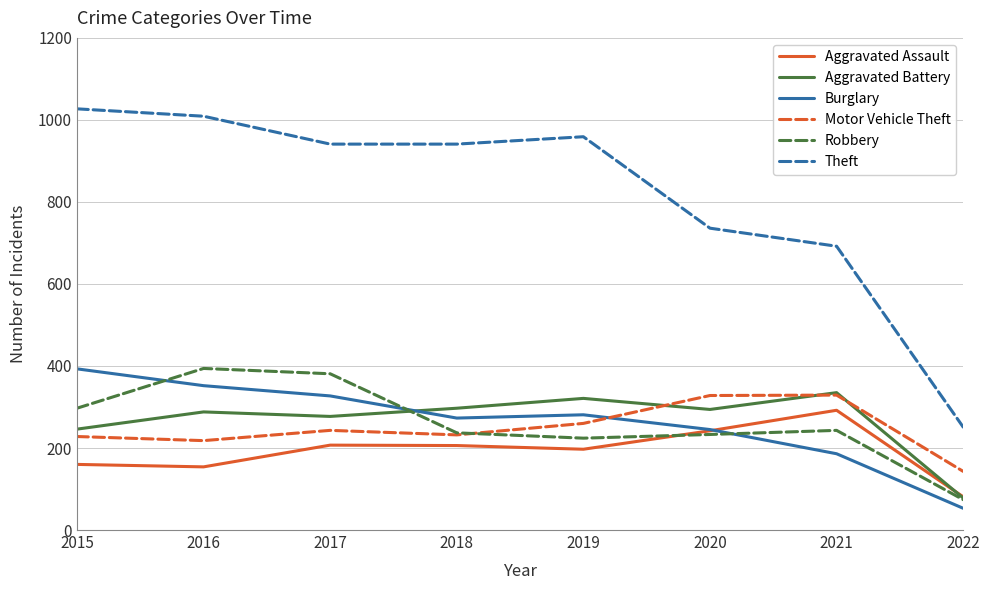

The value of Aggravated Battery at 2018 is 297. True or false?

True